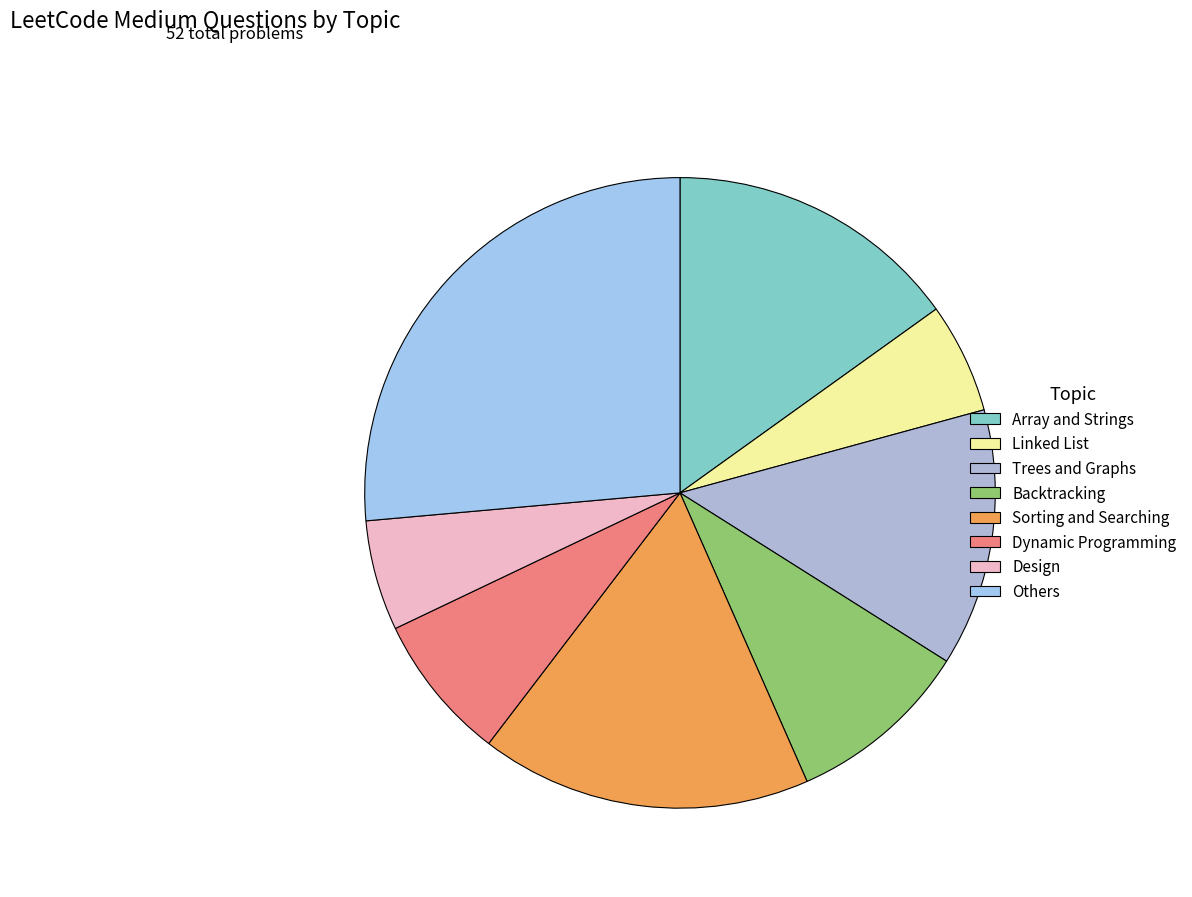

Which has a higher value, Design or Dynamic Programming?

Dynamic Programming